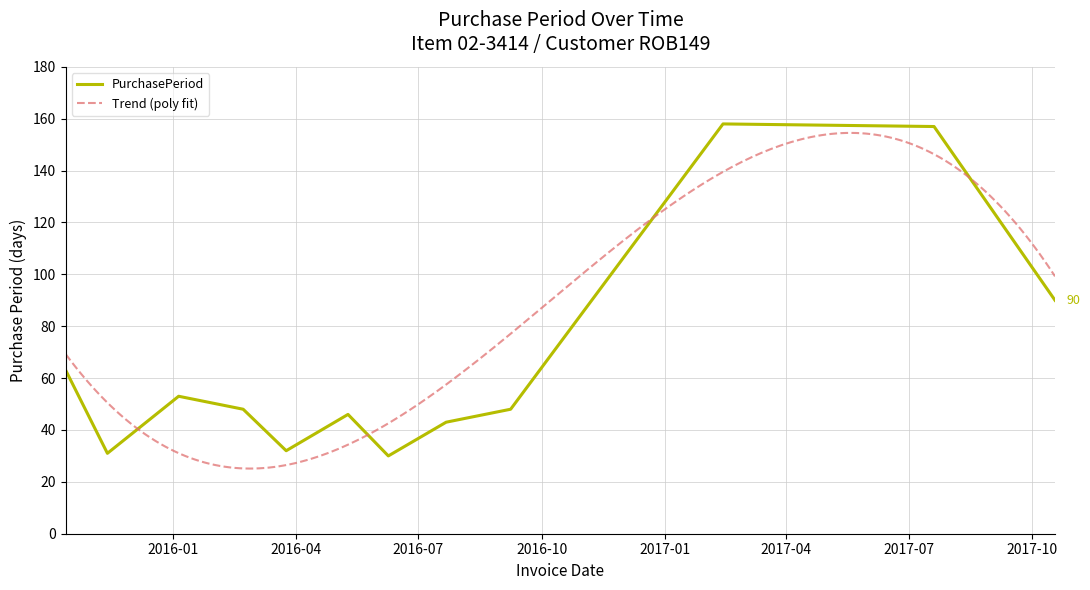

What is the label of the 3rd point from the left?

2016-01-05